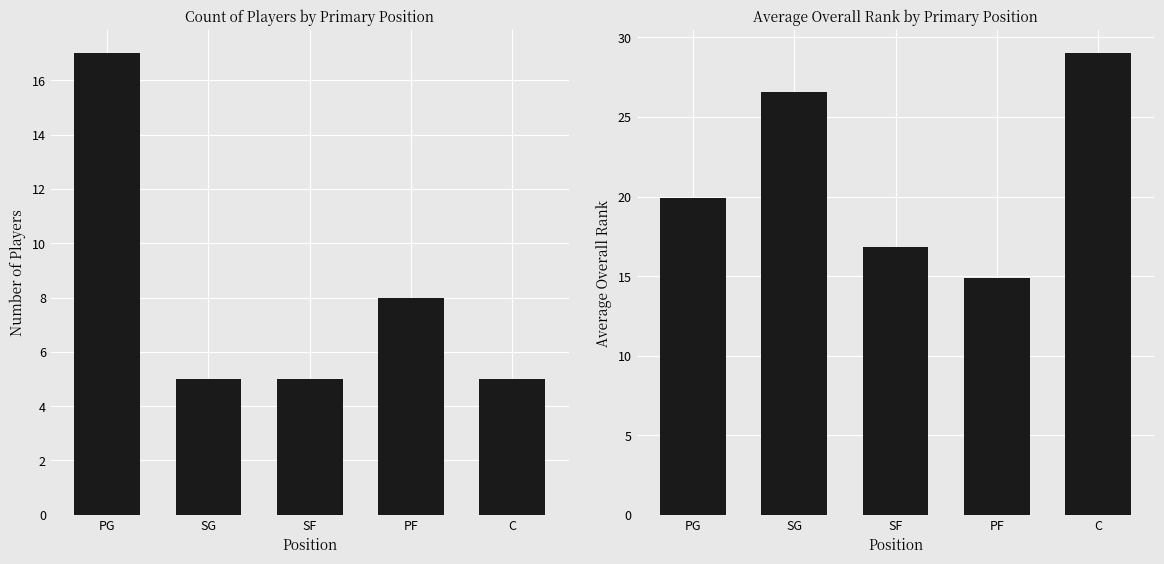

What is the total value across all series at SG?

31.6